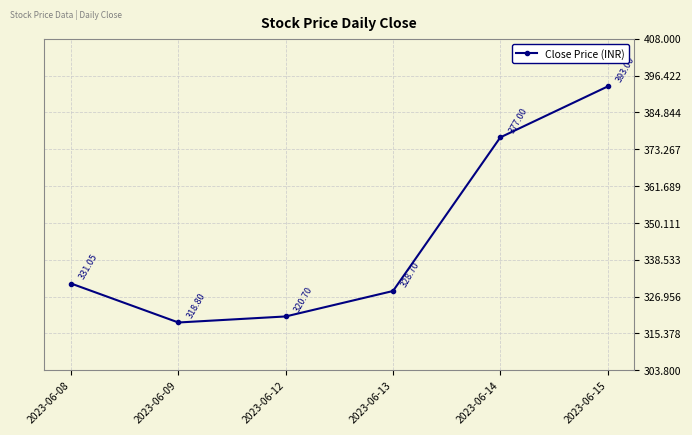

How many points are lower than both their immediate neighbors (excluding endpoints)?

1